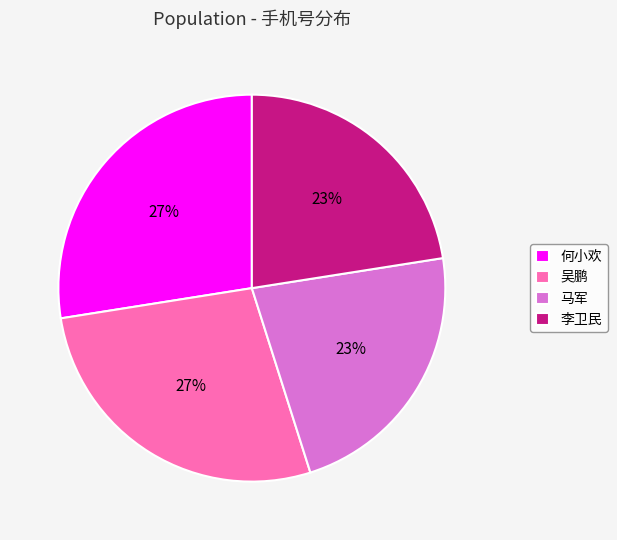

To the nearest percent, what is the average slice percentage?

25%